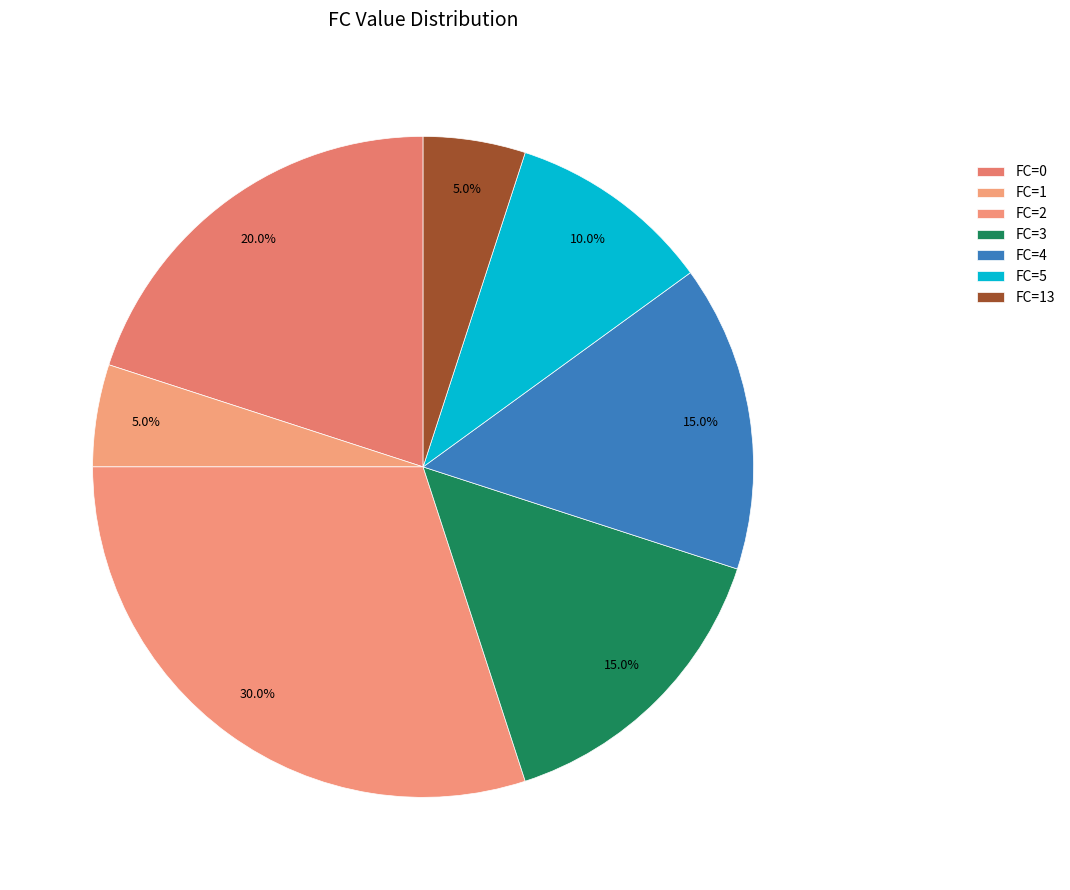

Count the number of slices in the pie.

7